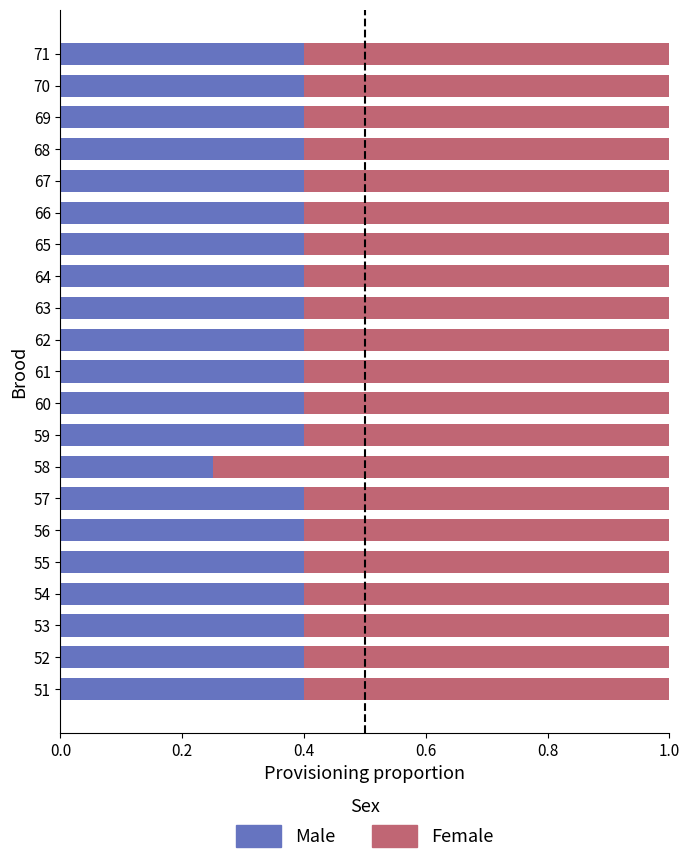

The value of Male at 62 is 0.4. True or false?

True